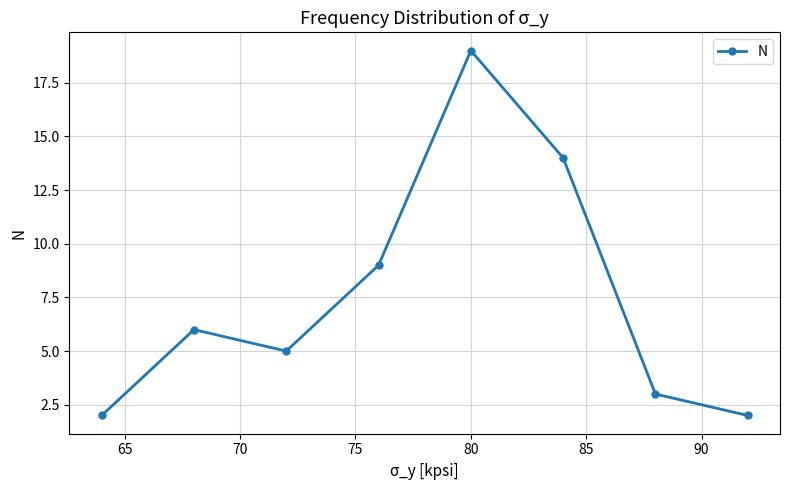

How many data points are less than 6?

4